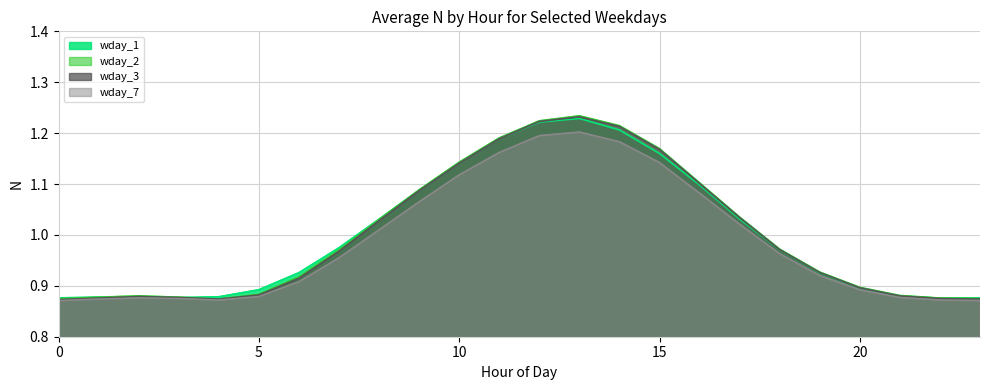

True or false: wday_2 has more than 1 points higher than both neighbors.

True